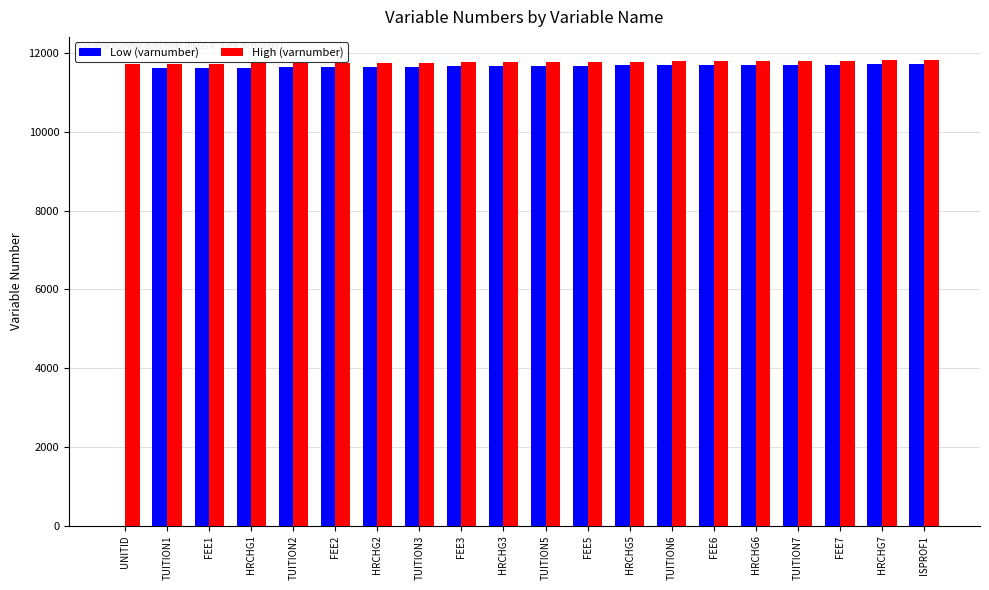

What is the greatest value displayed?

11821